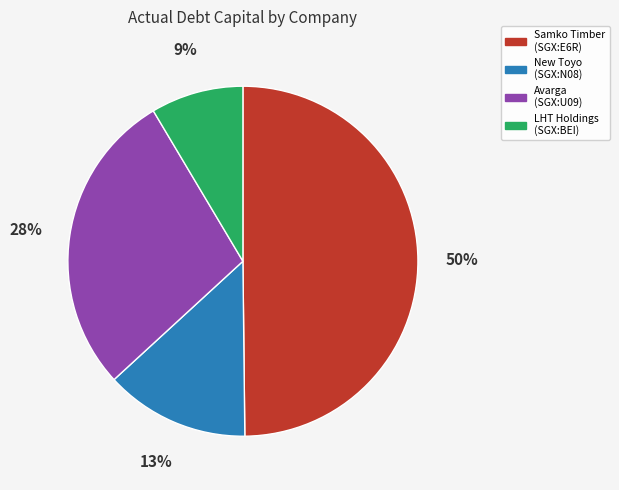

To the nearest percent, what is the difference between the largest and smallest slice percentages?

41%